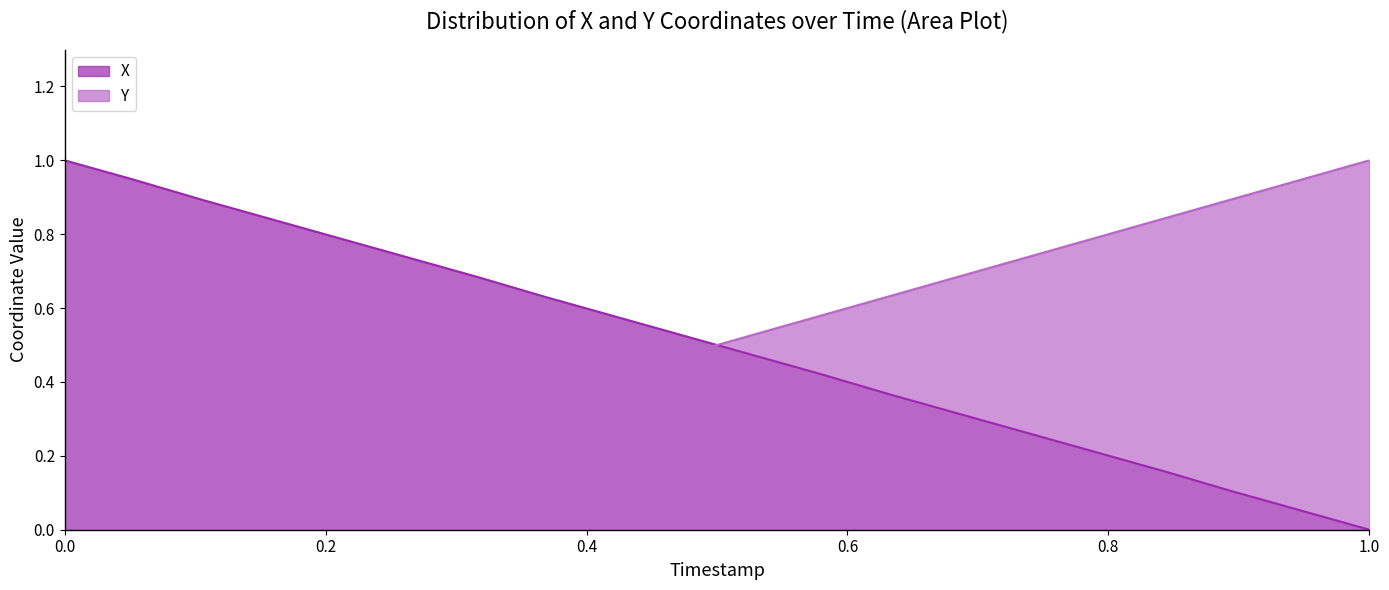

True or false: Y and X intersect in this chart.

True